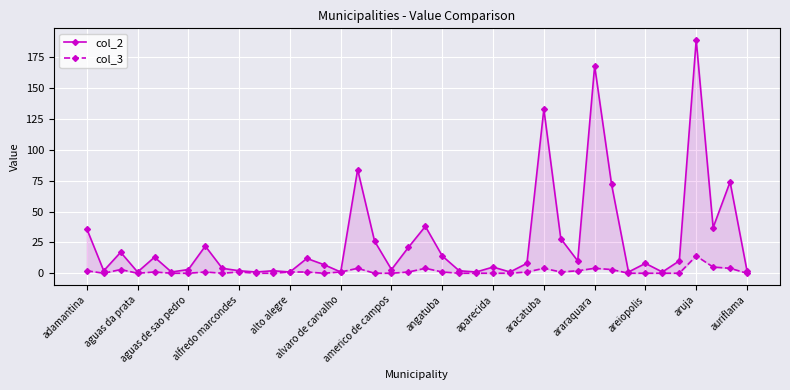

At 28, list the series in order from smallest to largest.

col_3, col_2